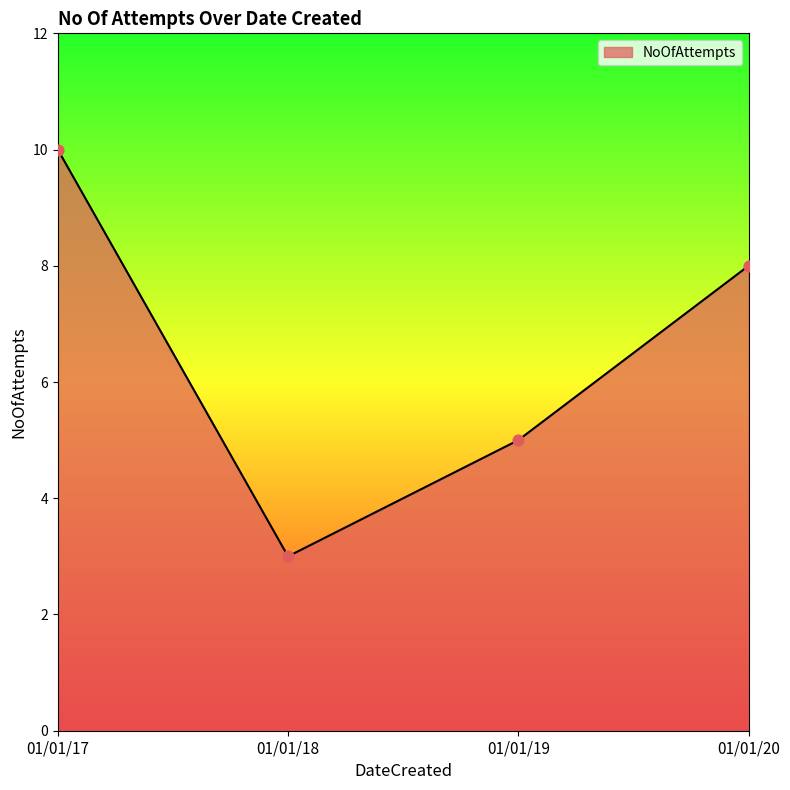

What is the change in value from 01/01/19 to 01/01/20?

+3